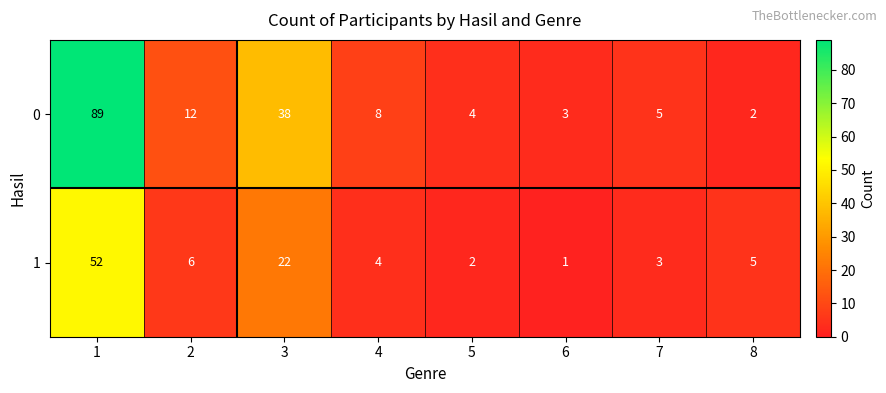

Where is 0 nearest to the value 45?

3